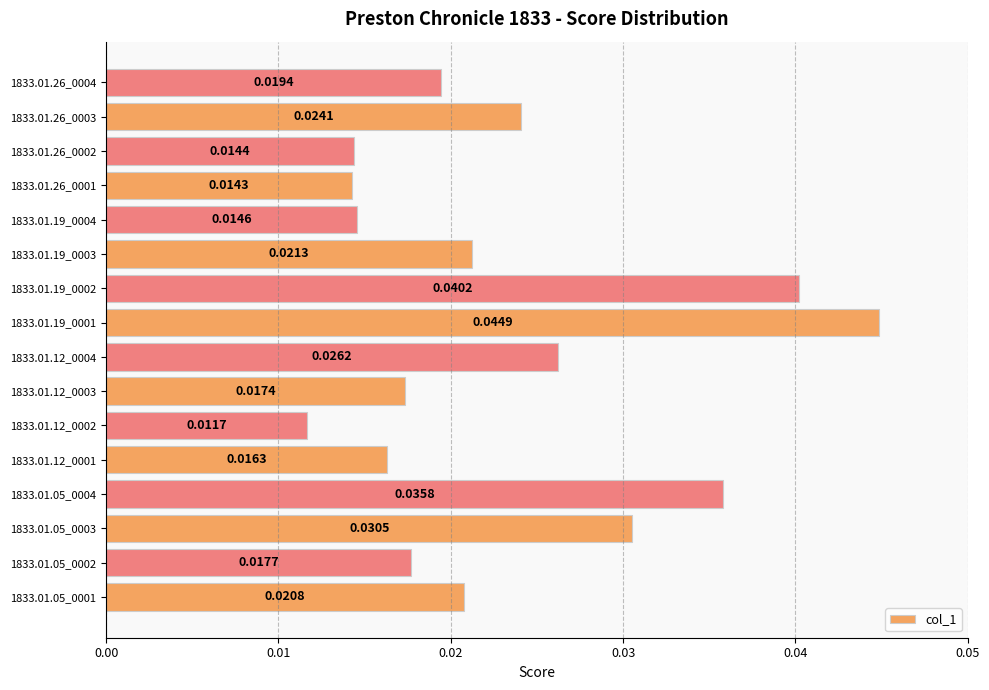

How many bars are there in total?

16